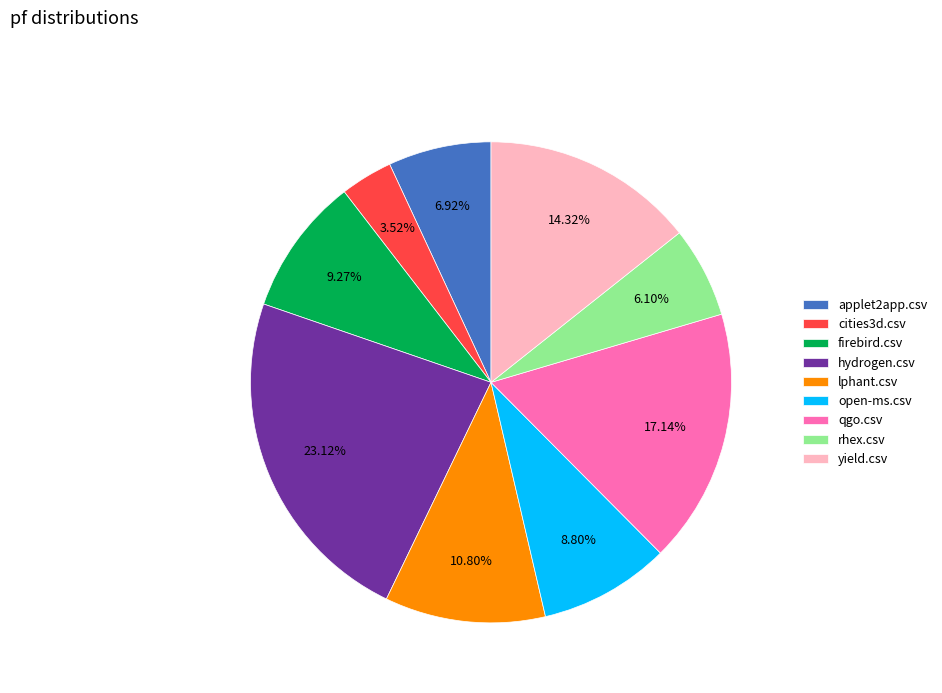

Which has a higher value, lphant.csv or open-ms.csv?

lphant.csv